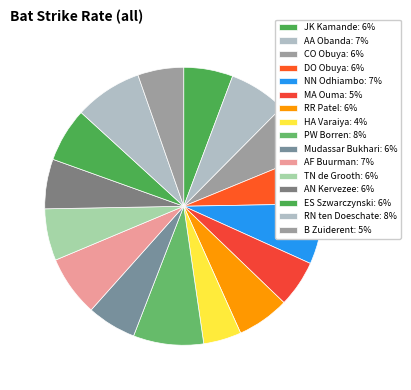

Count the number of slices in the pie.

16